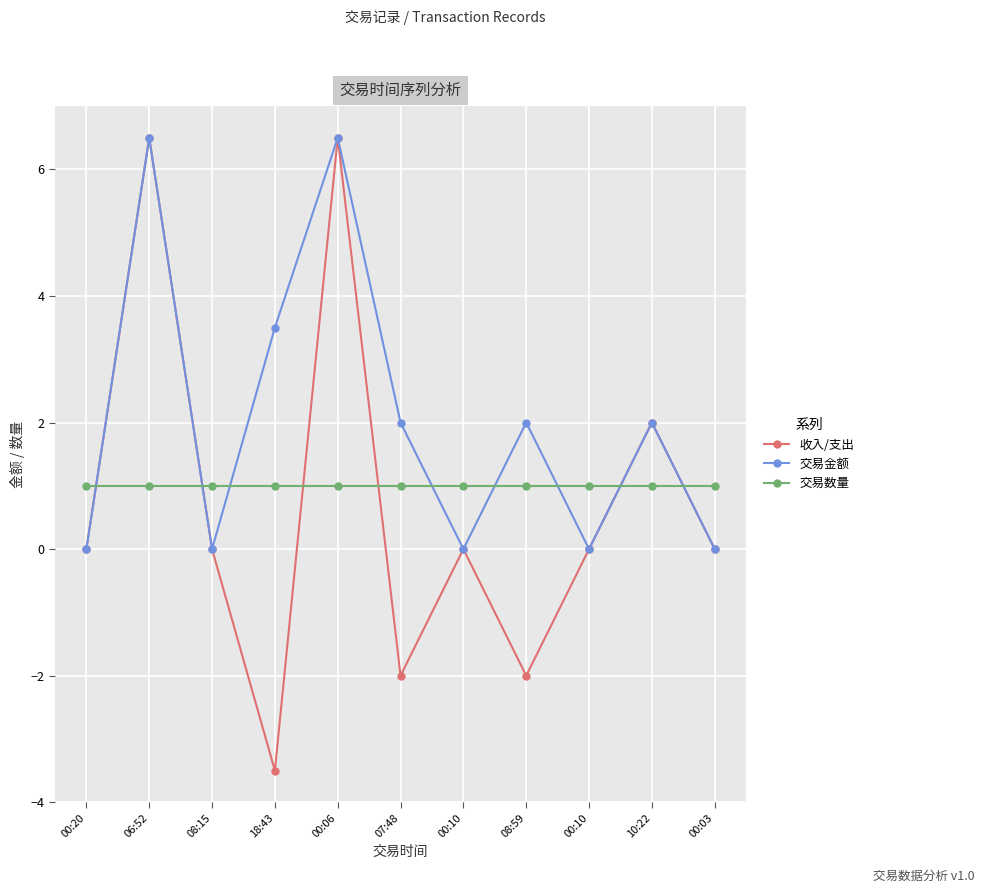

Count the 收入/支出 values in the range -2 to 2.

8